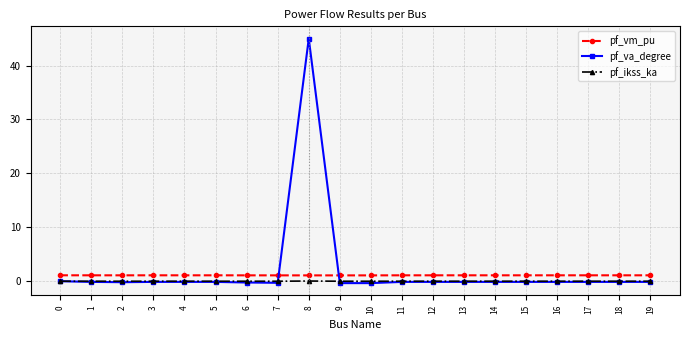

Which series has the widest spread of values?

pf_va_degree